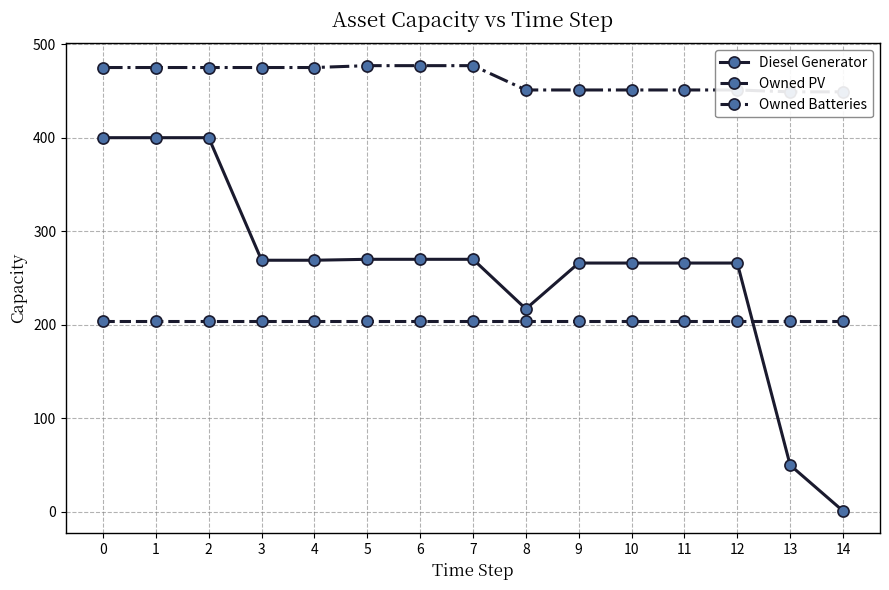

Which category has the lowest value in the Owned Batteries series?

13